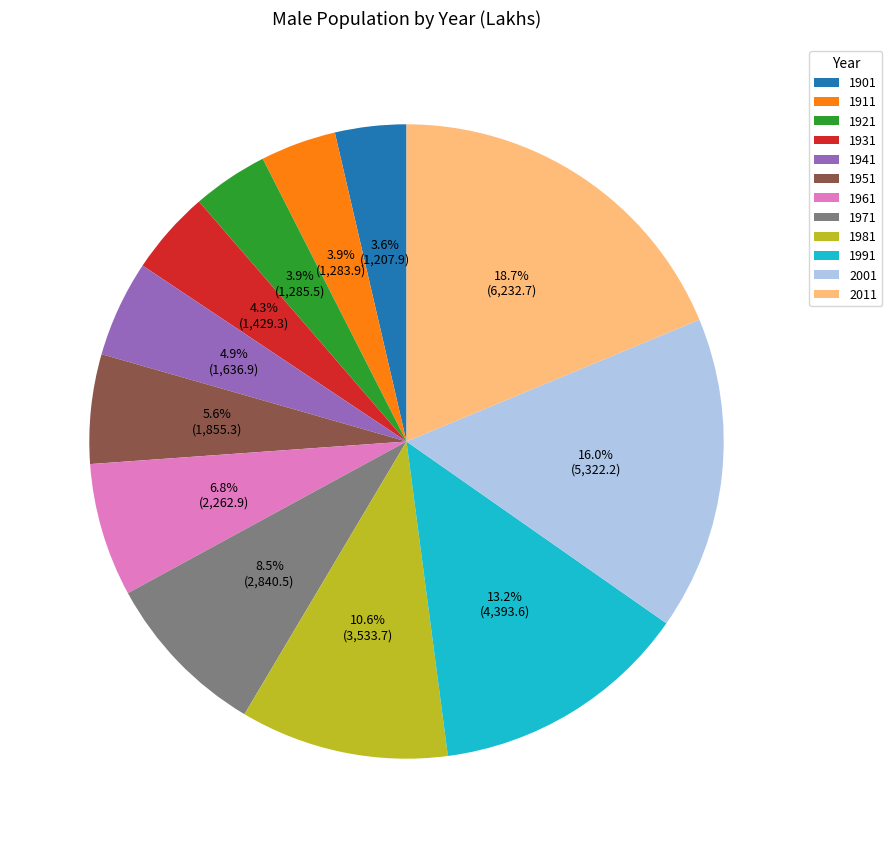

Which has a higher value, 2011 or 1931?

2011